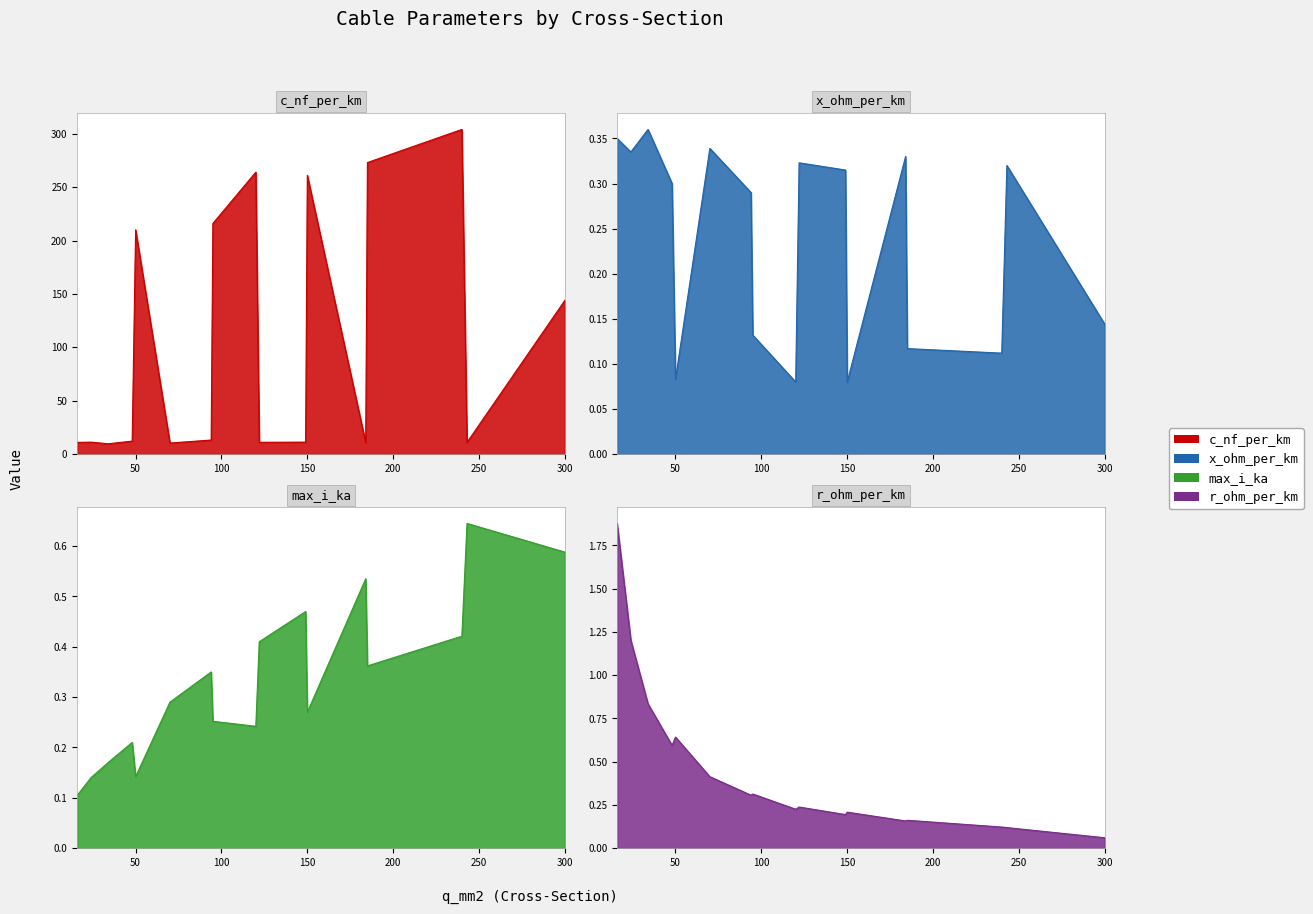

What is the average value of the r_ohm_per_km series?

0.5